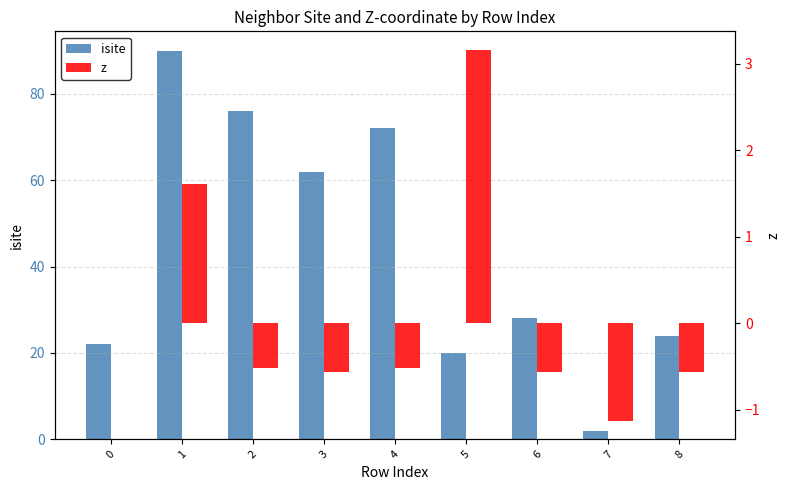

Where does the isite series first go above 28?

1